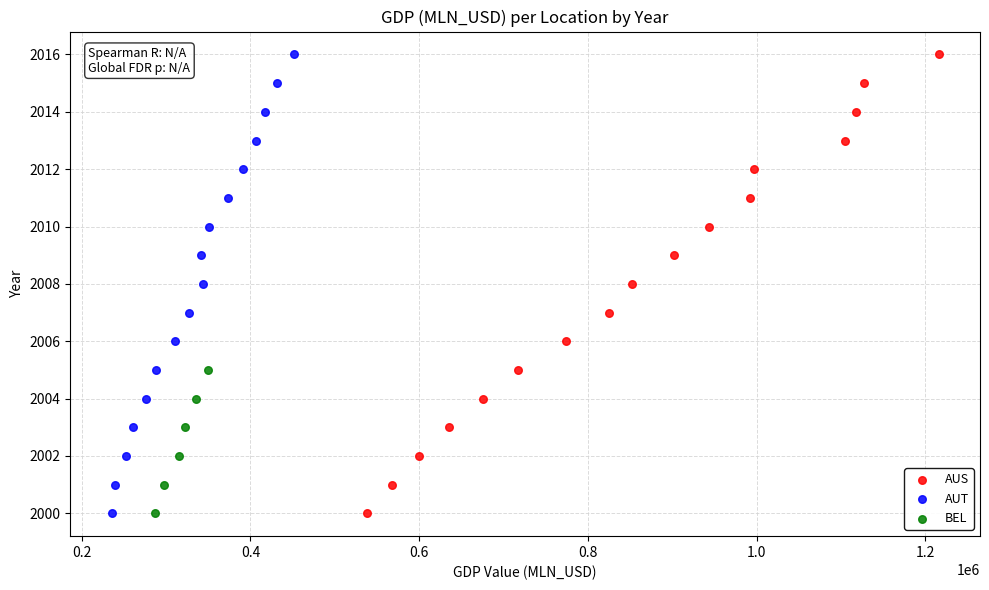

What are all the series names shown in the legend?

AUS, AUT, BEL